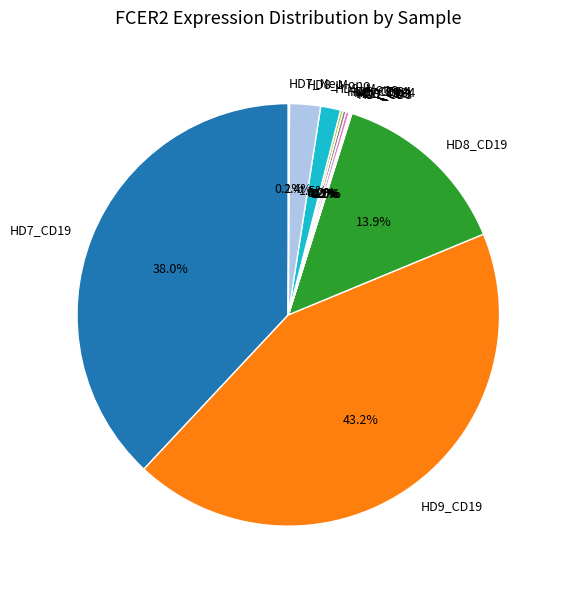

Is there any slice that represents more than half of the pie?

No